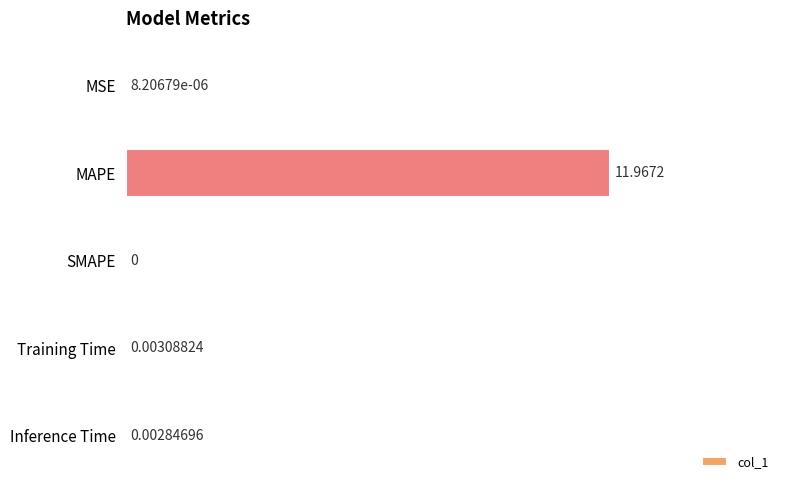

Which label corresponds to the largest value in the chart?

MAPE